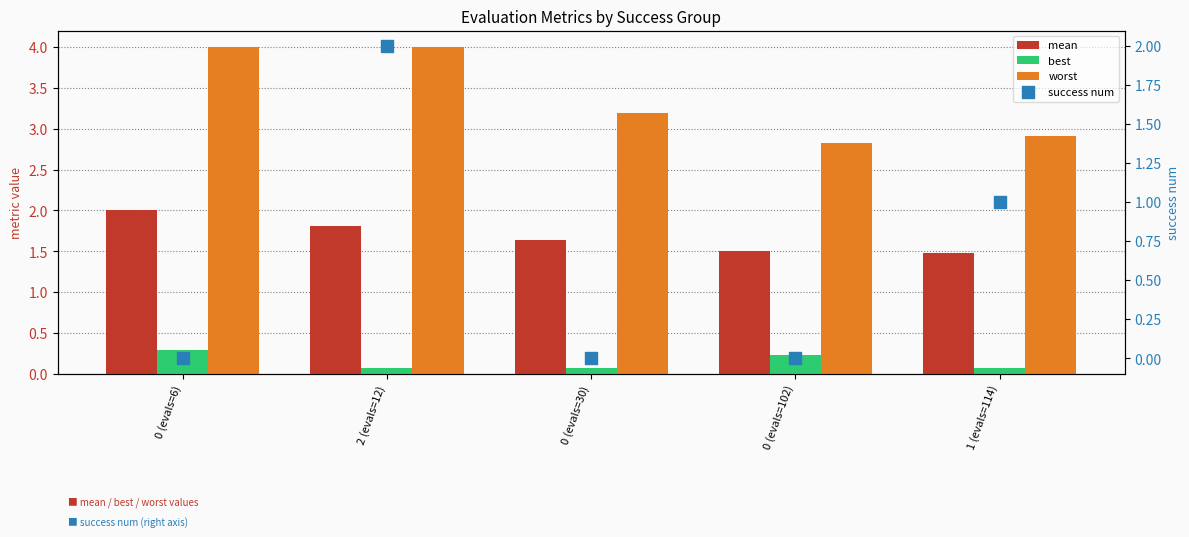

At which category is the sum across all series the highest?

2 (evals=12)